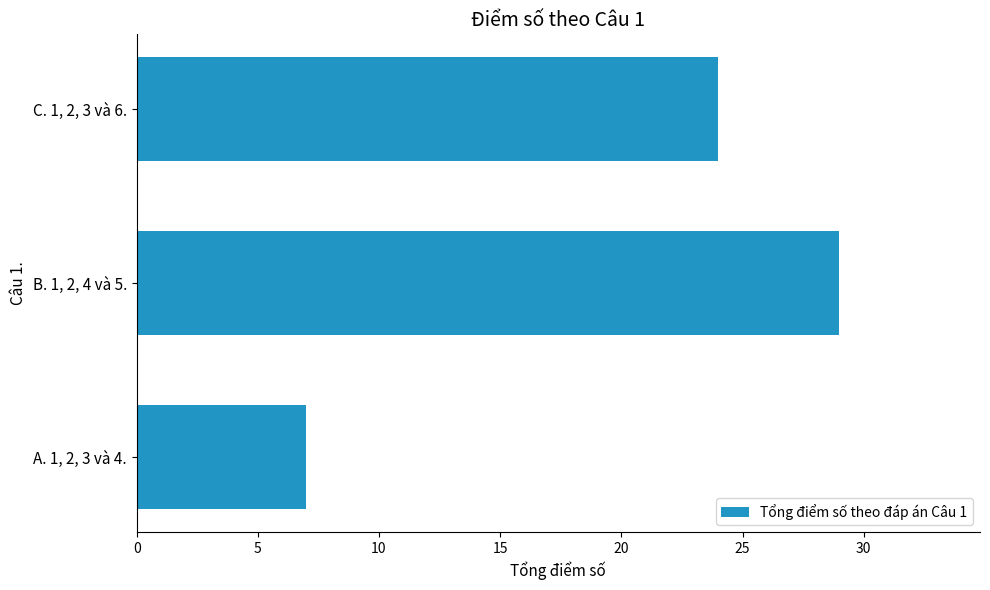

At which label is the value closest to 18?

C. 1, 2, 3 và 6.